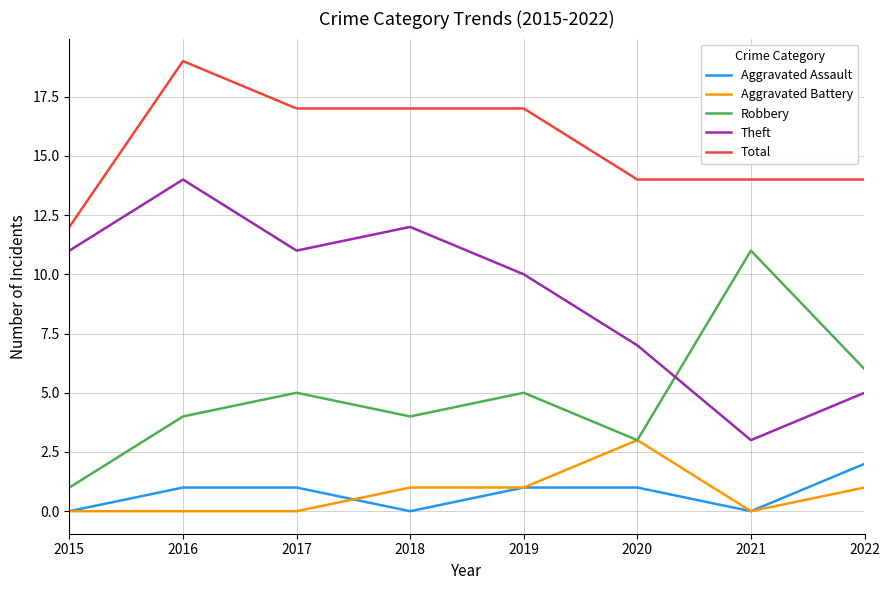

Is it true that Total equals 30 at 2017?

False